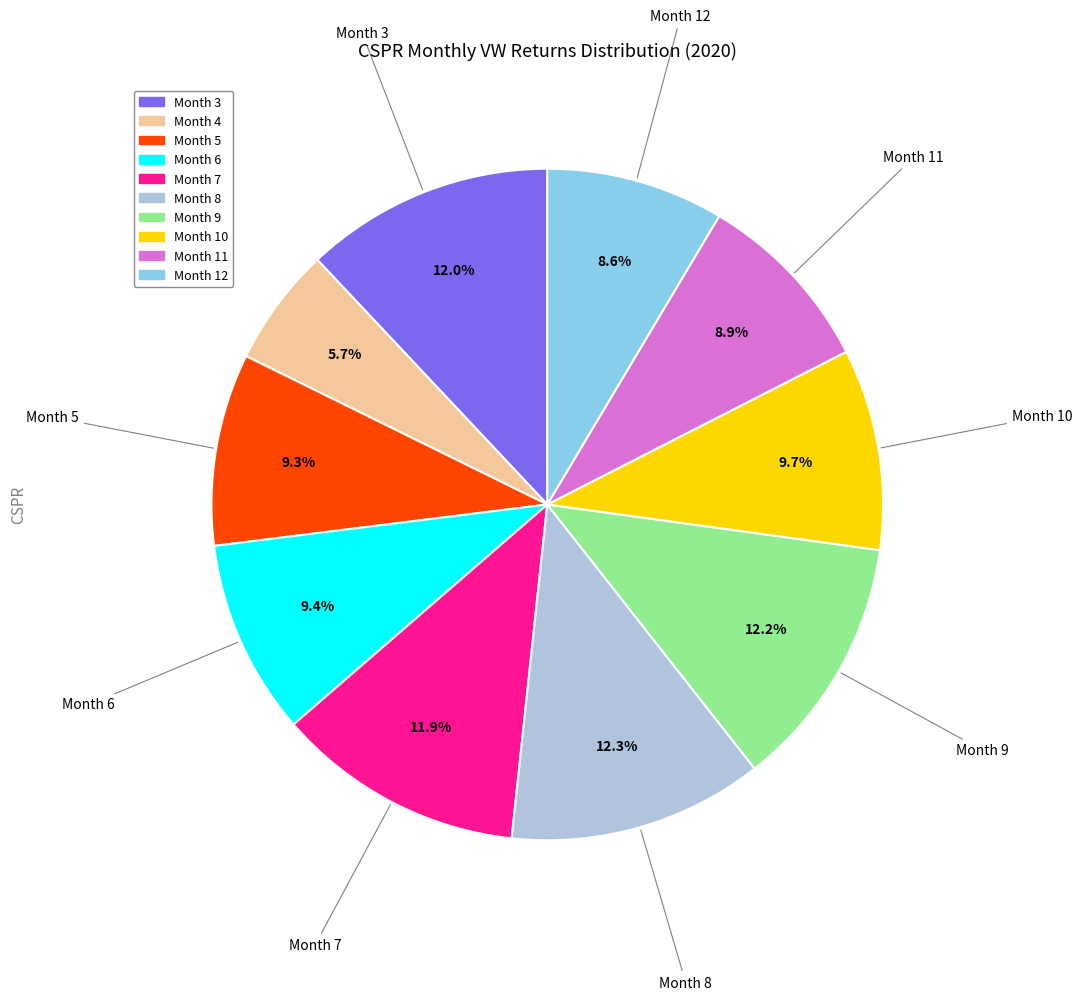

What is the smallest slice in the pie chart?

Month 4